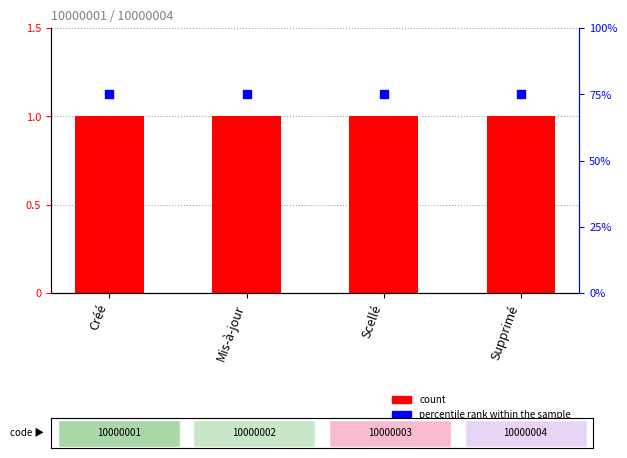

What is the total value across all series at Mis-à-jour?

76